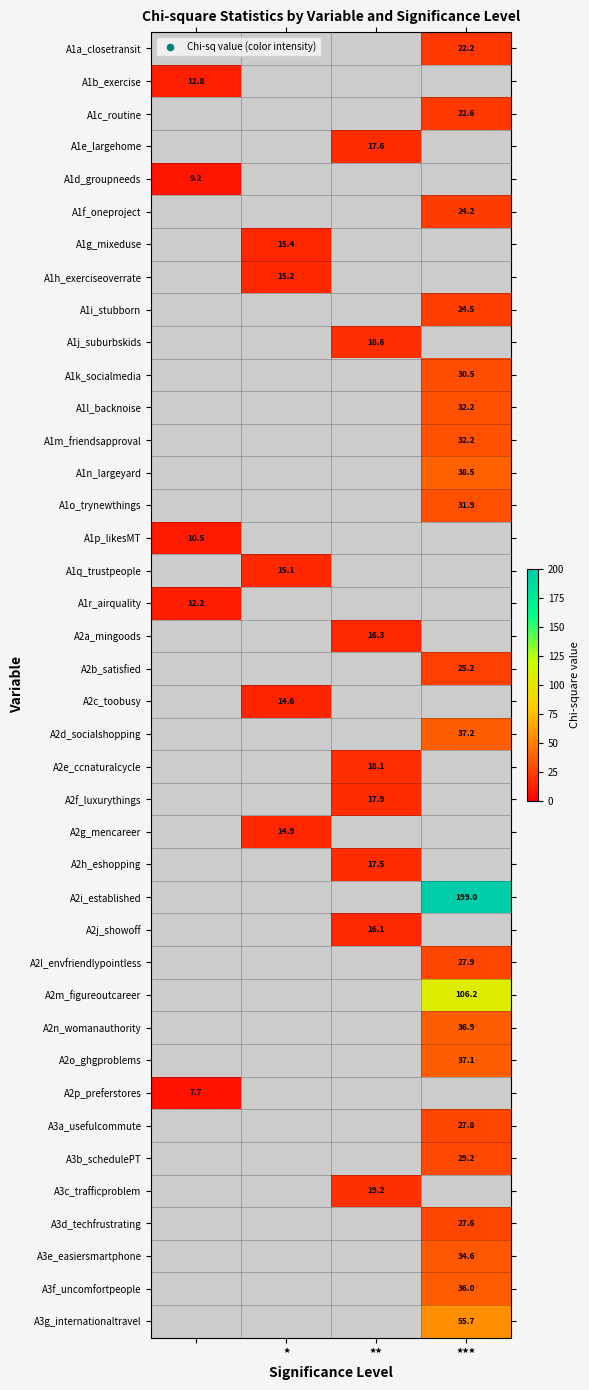

What is the approximate value of A2i_established at ***?

199.0